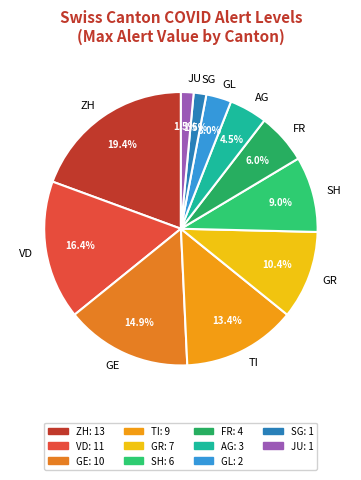

How much of the chart is everything except SH?

91.0%